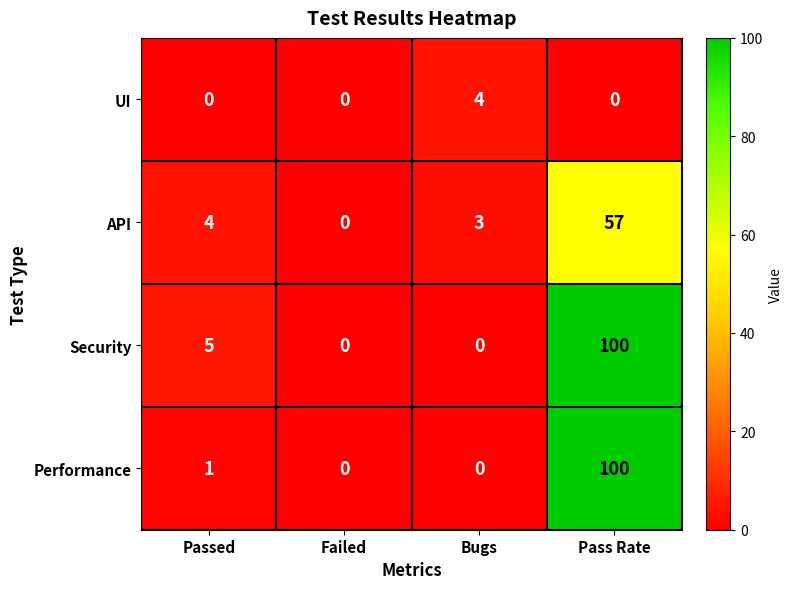

Reading left to right, extract all data points from this chart.

UI: Passed=0	Failed=0	Bugs=4	Pass Rate=0
API: Passed=4	Failed=0	Bugs=3	Pass Rate=57
Security: Passed=5	Failed=0	Bugs=0	Pass Rate=100
Performance: Passed=1	Failed=0	Bugs=0	Pass Rate=100